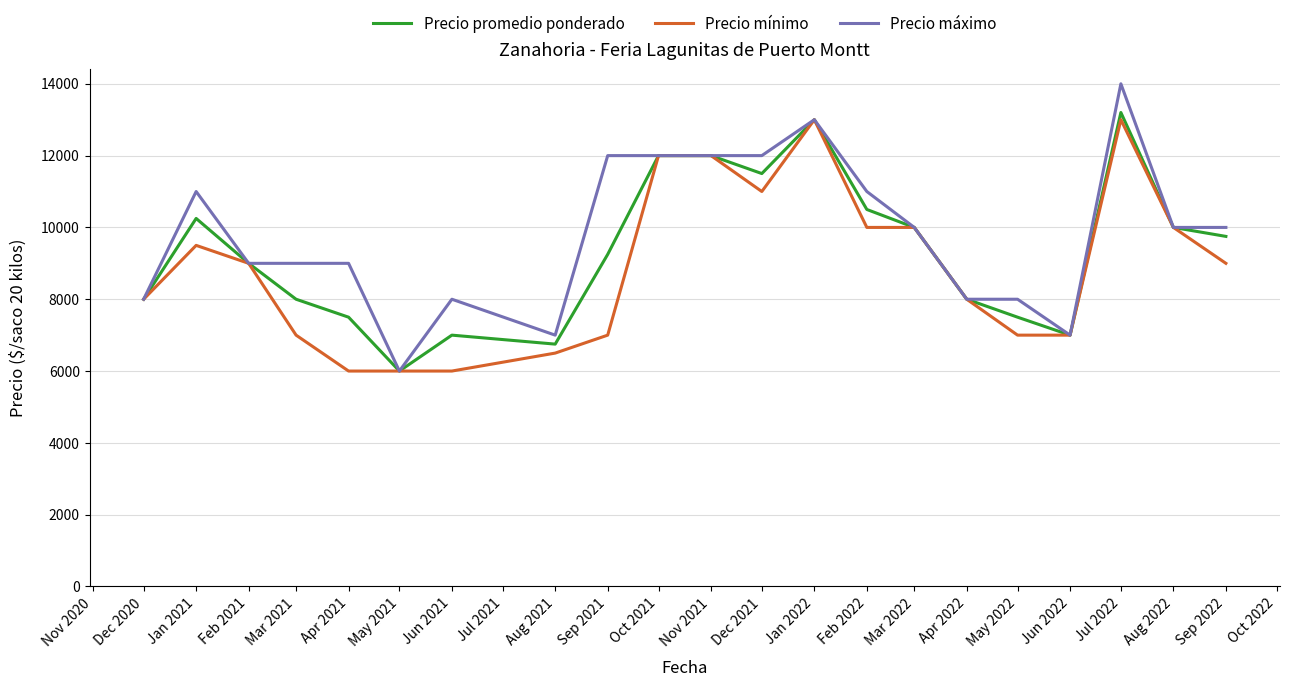

What is the difference between the maximum and minimum values in the Precio máximo series?

8000